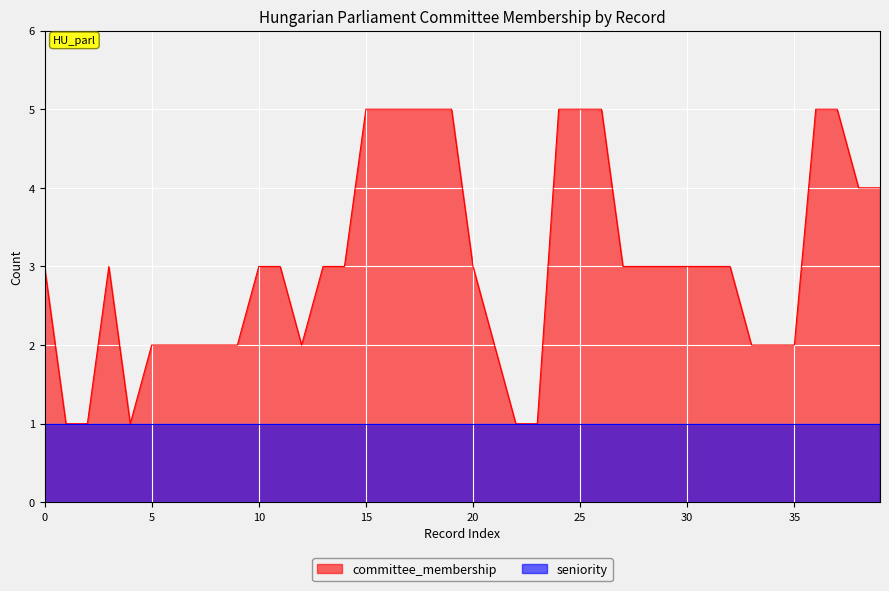

How many data points does each series have?

40